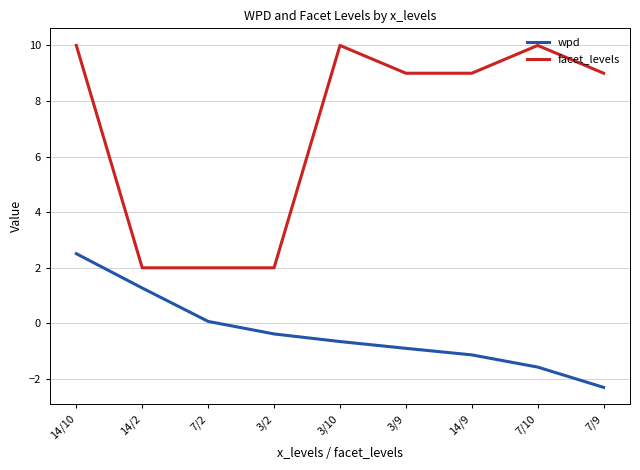

Is it true that wpd equals 2.5 at 14/10?

True